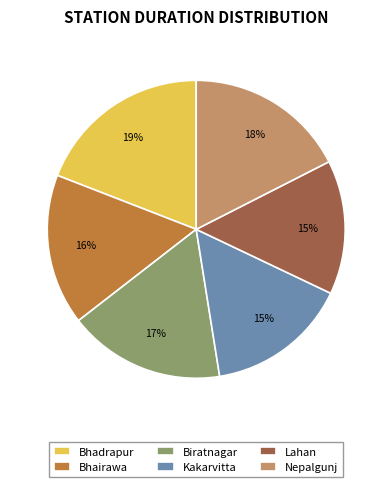

Is it true that Lahan is 15% of the pie?

True